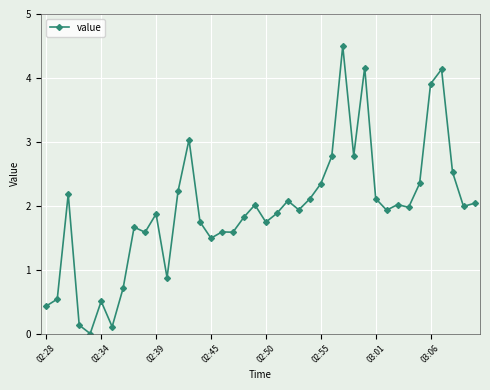

What is the value of the 29th point from the left?

2.8